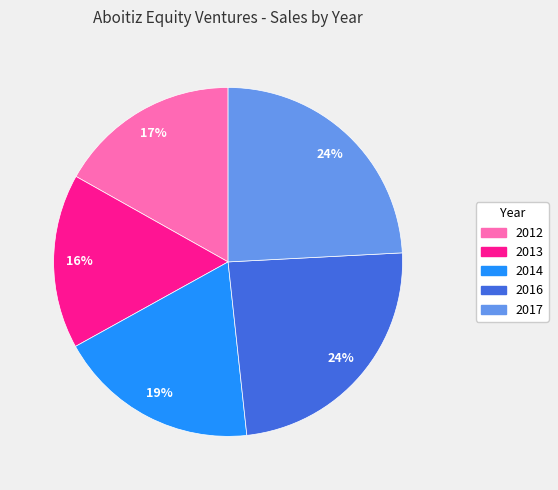

What is the smallest slice in the pie chart?

2013